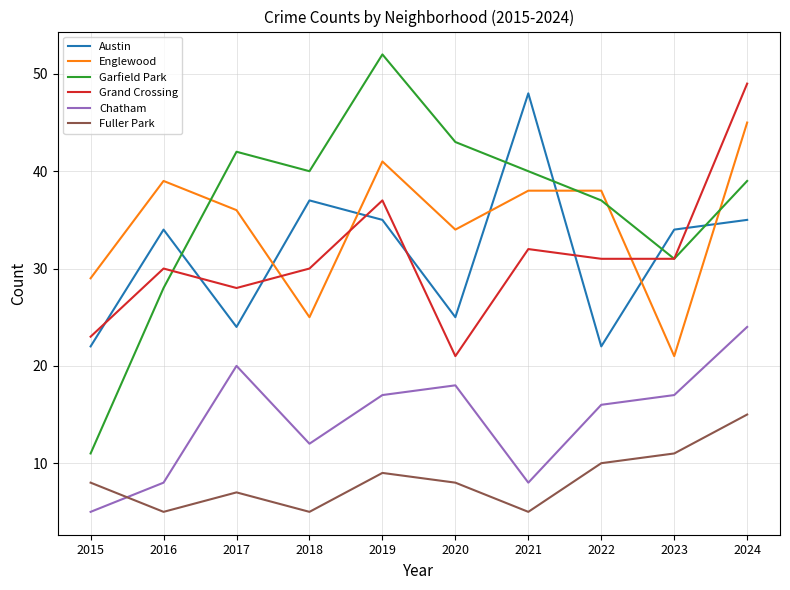

True or false: Fuller Park has more than 1 interior local peaks.

True